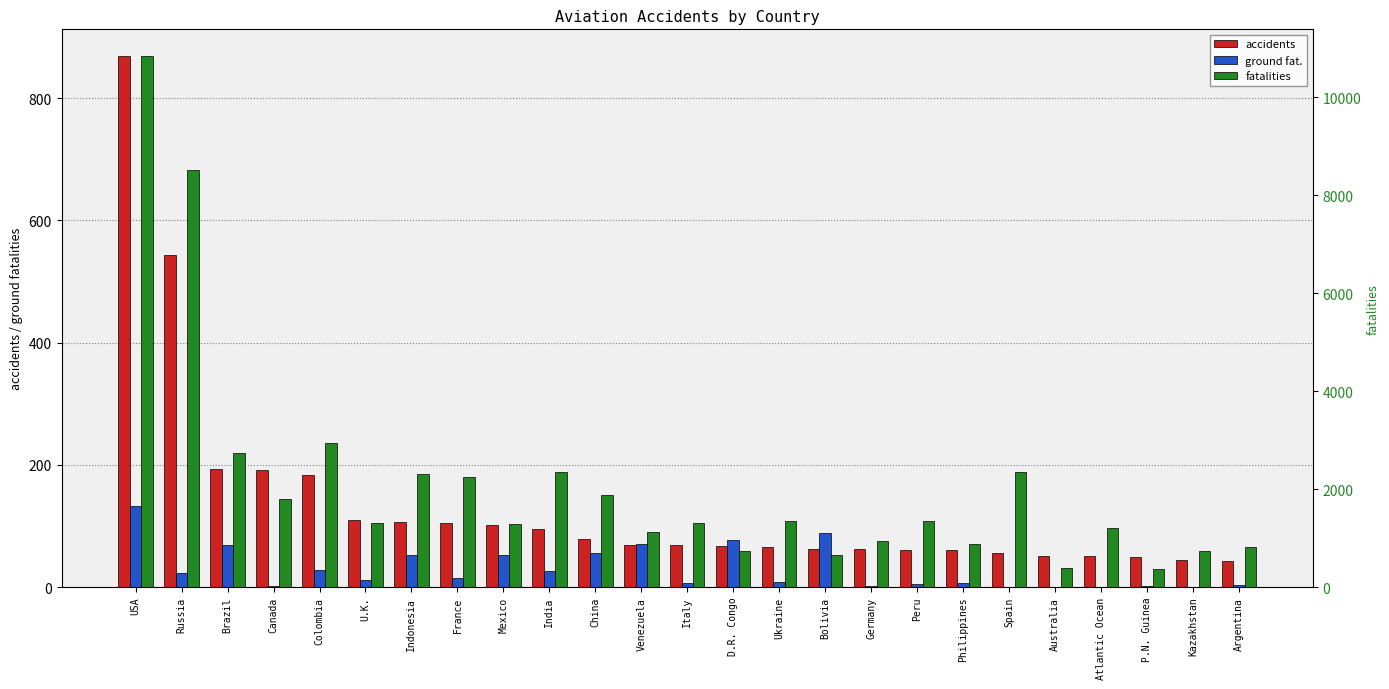

Reading left to right, extract all data points from this chart.

accidents: USA=869	Russia=544	Brazil=193	Canada=191	Colombia=184	U.K.=110	Indonesia=106	France=105	Mexico=102	India=95	China=78	Venezuela=69	Italy=68	D.R. Congo=67	Ukraine=65	Bolivia=62	Germany=62	Peru=61	Philippines=61	Spain=56	Australia=51	Atlantic Ocean=51	P.N. Guinea=49	Kazakhstan=45	Argentina=43
ground fat.: USA=133	Russia=23	Brazil=68	Canada=2	Colombia=28	U.K.=11	Indonesia=52	France=15	Mexico=52	India=27	China=56	Venezuela=71	Italy=6	D.R. Congo=77	Ukraine=9	Bolivia=88	Germany=1	Peru=5	Philippines=7	Spain=0	Australia=0	Atlantic Ocean=0	P.N. Guinea=2	Kazakhstan=0	Argentina=3
fatalities: USA=10842	Russia=8505	Brazil=2740	Canada=1800	Colombia=2930	U.K.=1298	Indonesia=2305	France=2246	Mexico=1287	India=2352	China=1882	Venezuela=1119	Italy=1310	D.R. Congo=730	Ukraine=1339	Bolivia=644	Germany=940	Peru=1345	Philippines=875	Spain=2358	Australia=398	Atlantic Ocean=1207	P.N. Guinea=368	Kazakhstan=745	Argentina=819